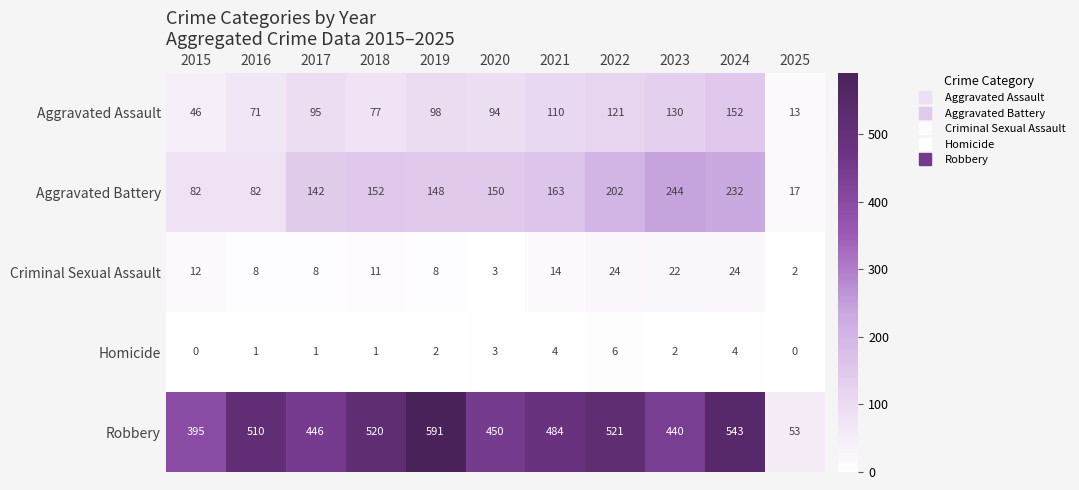

At which category does the chart reach its peak across all series?

2019